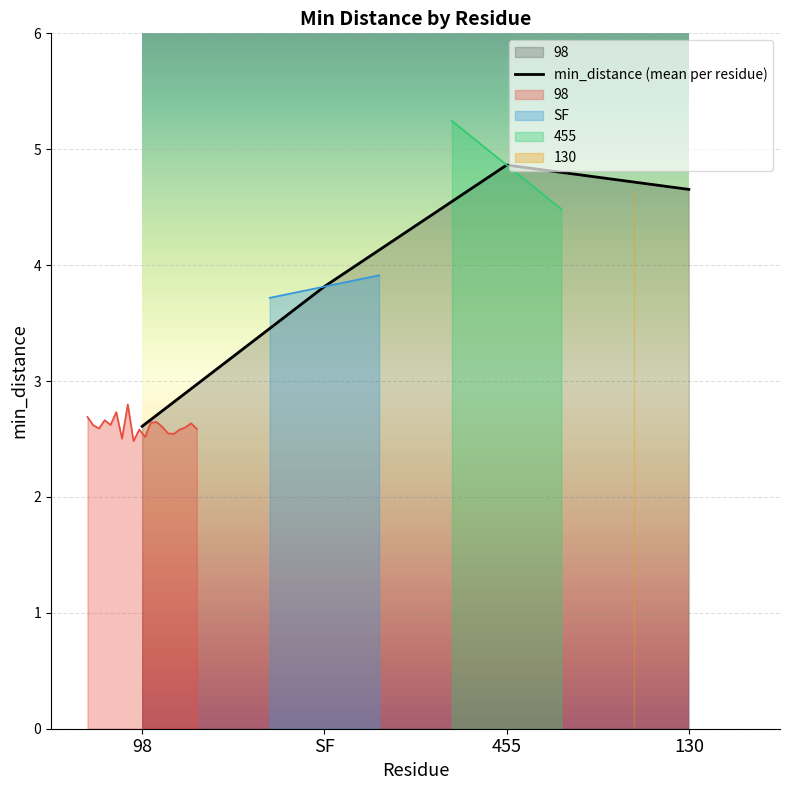

Which label corresponds to the largest value in the chart?

455